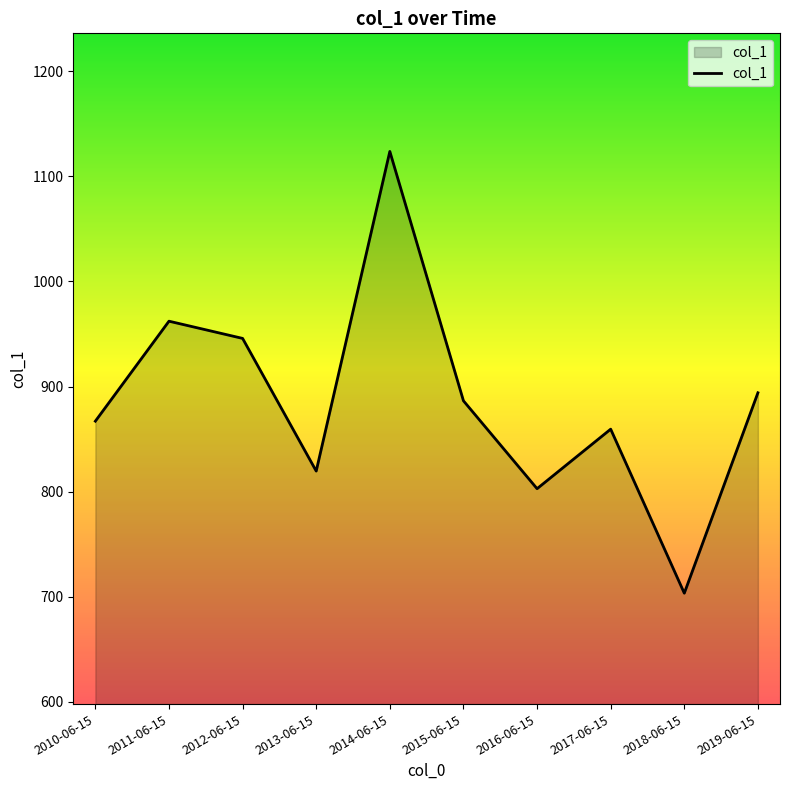

True or false: the data shows 272.4 at 2010-06-15.

False